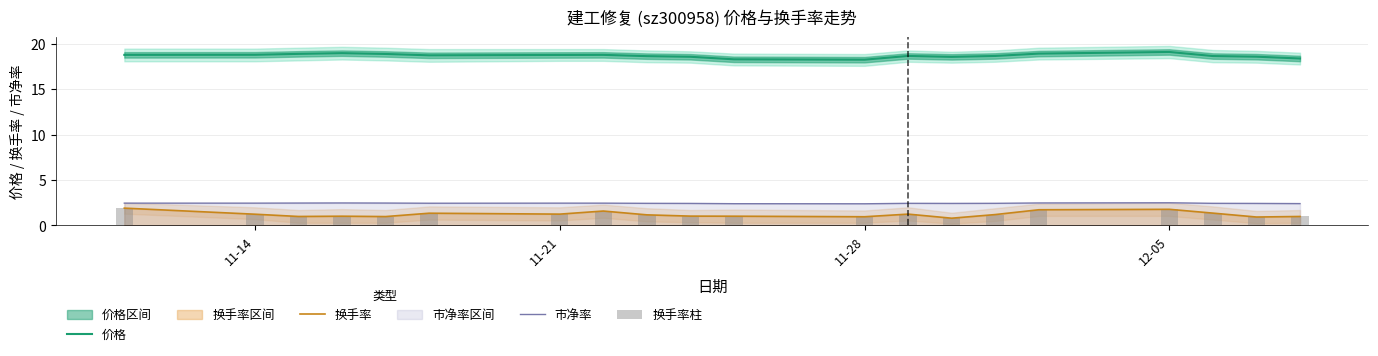

True or false: 价格 and 换手率 intersect in this chart.

False